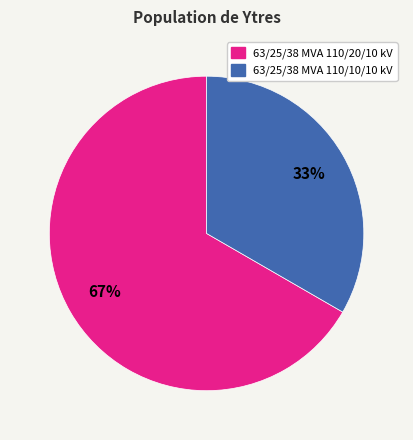

Which slice is the smallest?

63/25/38 MVA 110/10/10 kV